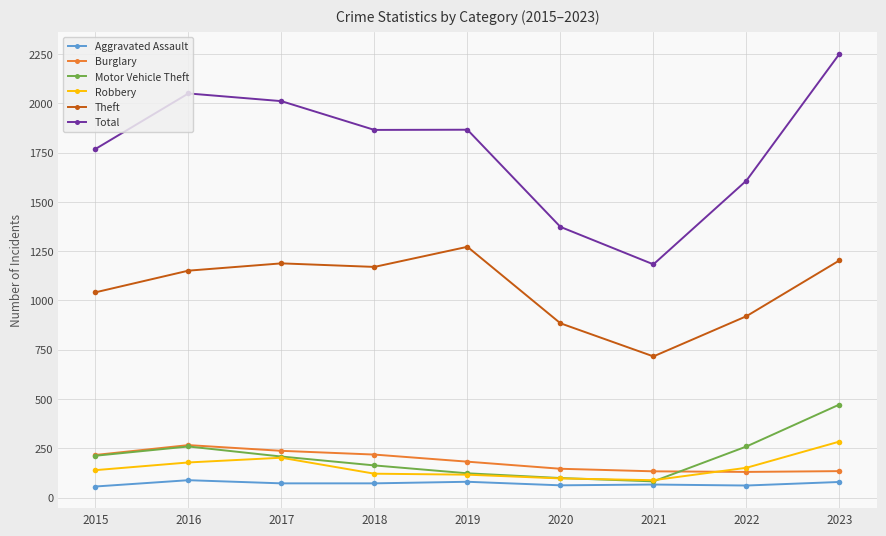

What is the difference between the Theft values at 2020 and 2022?

36